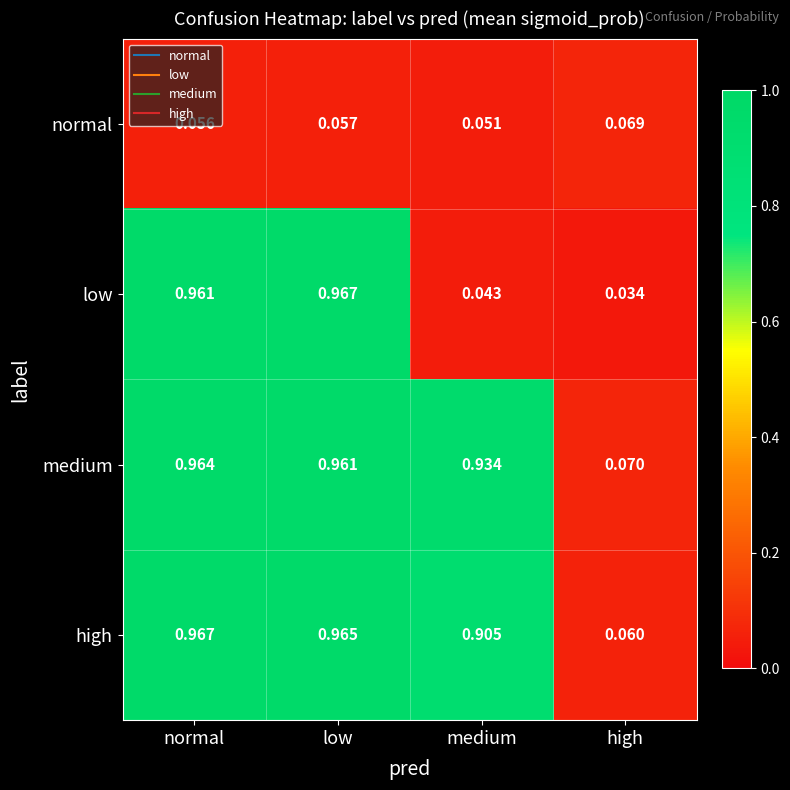

Which series changed the most between low and medium?

low